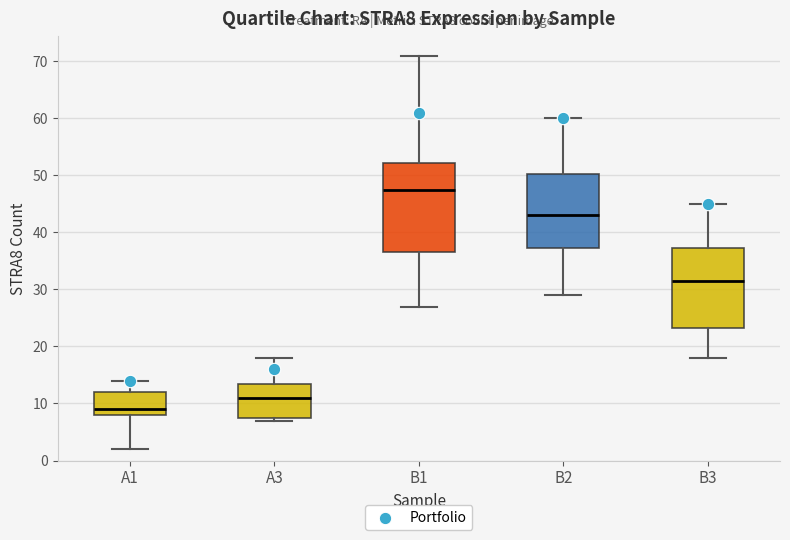

Reading left to right, transcribe this box plot: for each box, give where its median line is, the range the box spans, and where its two whiskers end, as read against the y-axis. The values are not printed on the chart, so give them approximately, as read against the axis.

A1: median 9, box 8 to 12, whiskers 2 to 14
A3: median 11, box 8 to 14, whiskers 7 to 18
B1: median 48, box 37 to 52, whiskers 27 to 71
B2: median 43, box 37 to 50, whiskers 29 to 60
B3: median 32, box 23 to 37, whiskers 18 to 45